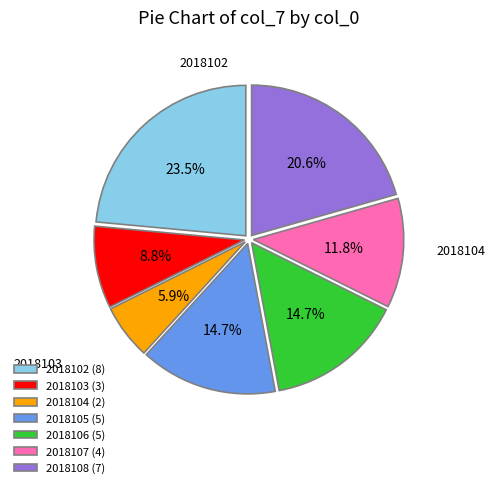

How many segments does this pie chart have?

7